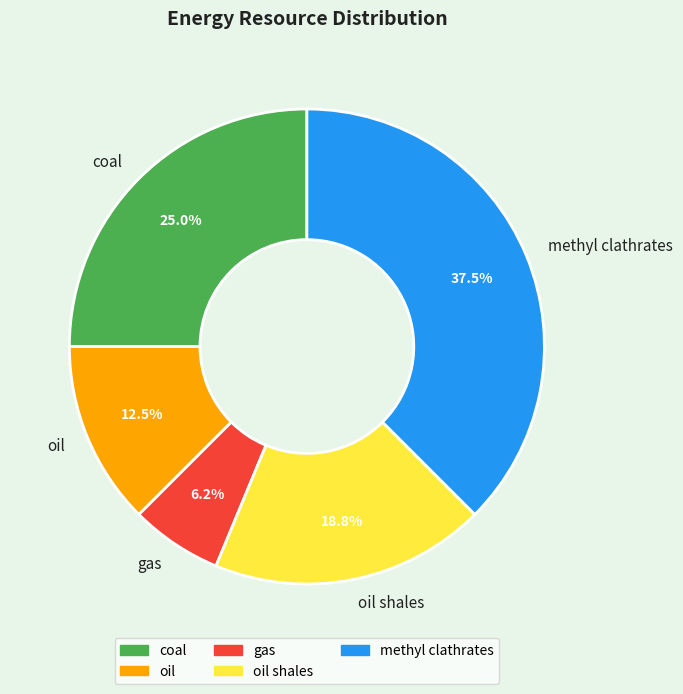

What is the largest slice in the pie chart?

methyl clathrates